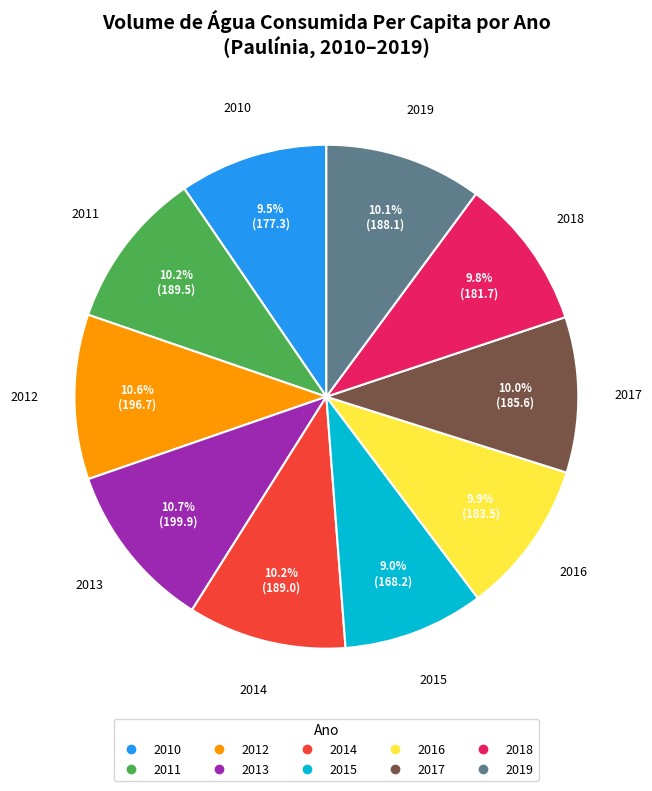

To the nearest percent, what portion does 2014 represent?

10%